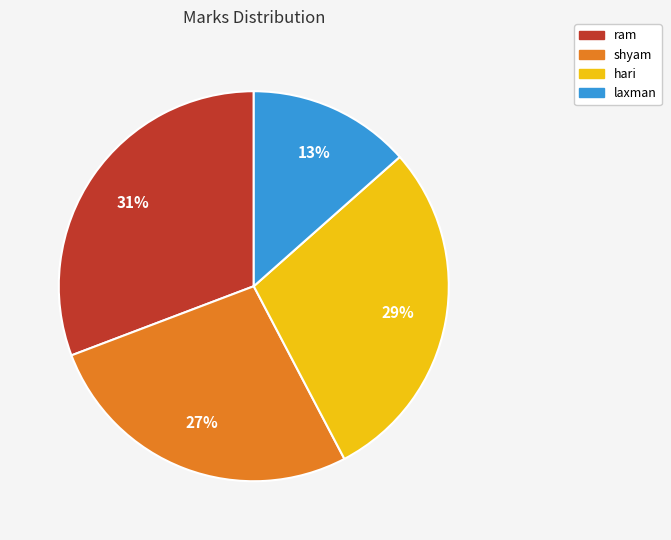

True or false: hari accounts for 19% of the total.

False